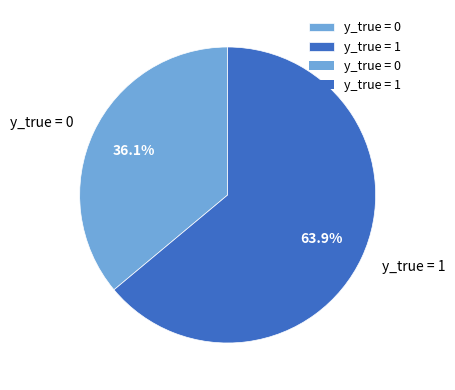

Between y_true = 0 and y_true = 1, which is larger?

y_true = 1